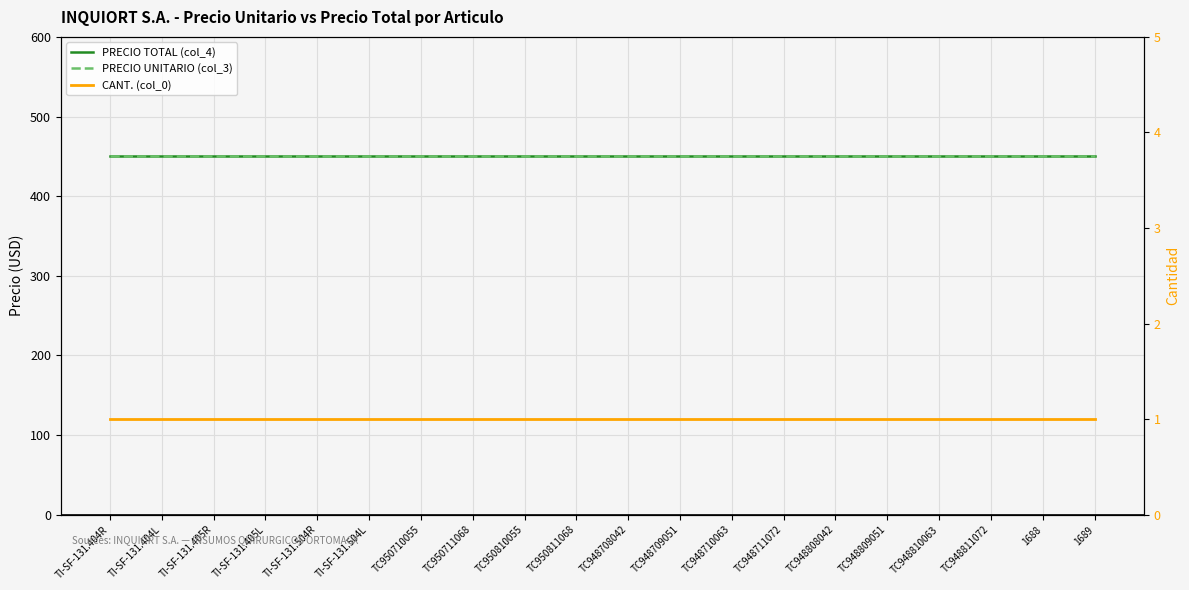

How many data points does each series have?

20